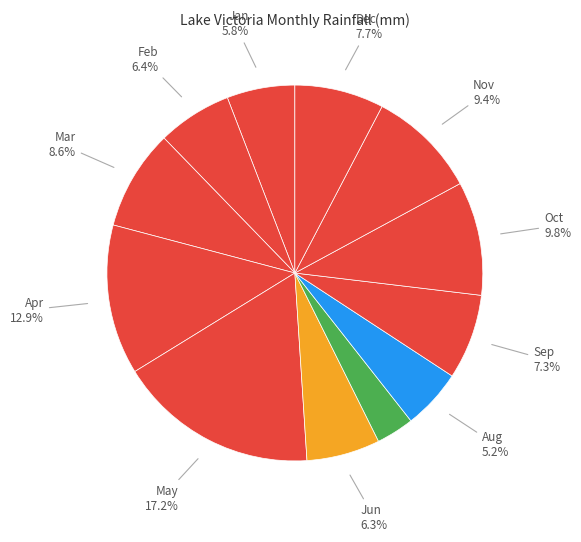

Count the number of slices in the pie.

12